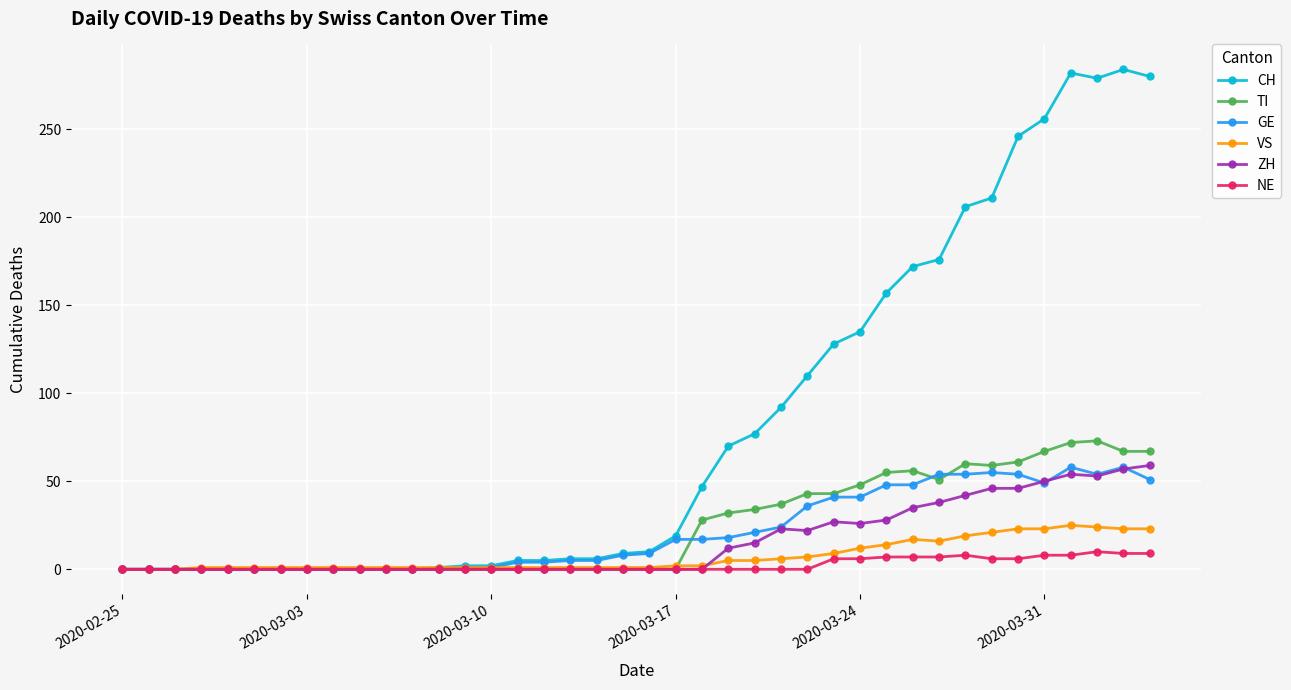

What is the sum of all CH values?

3273